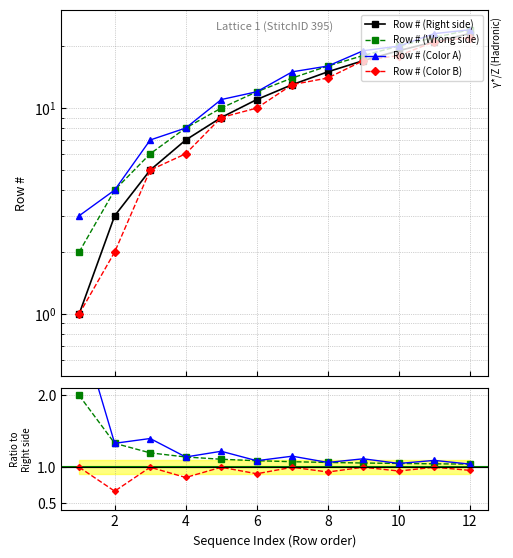

What is the sum of all Row # (Wrong side) values?

156